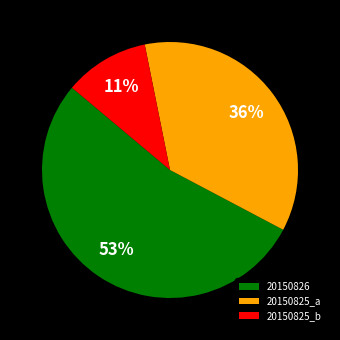

Combined, do 20150825_b and 20150825_a account for over 50%?

No